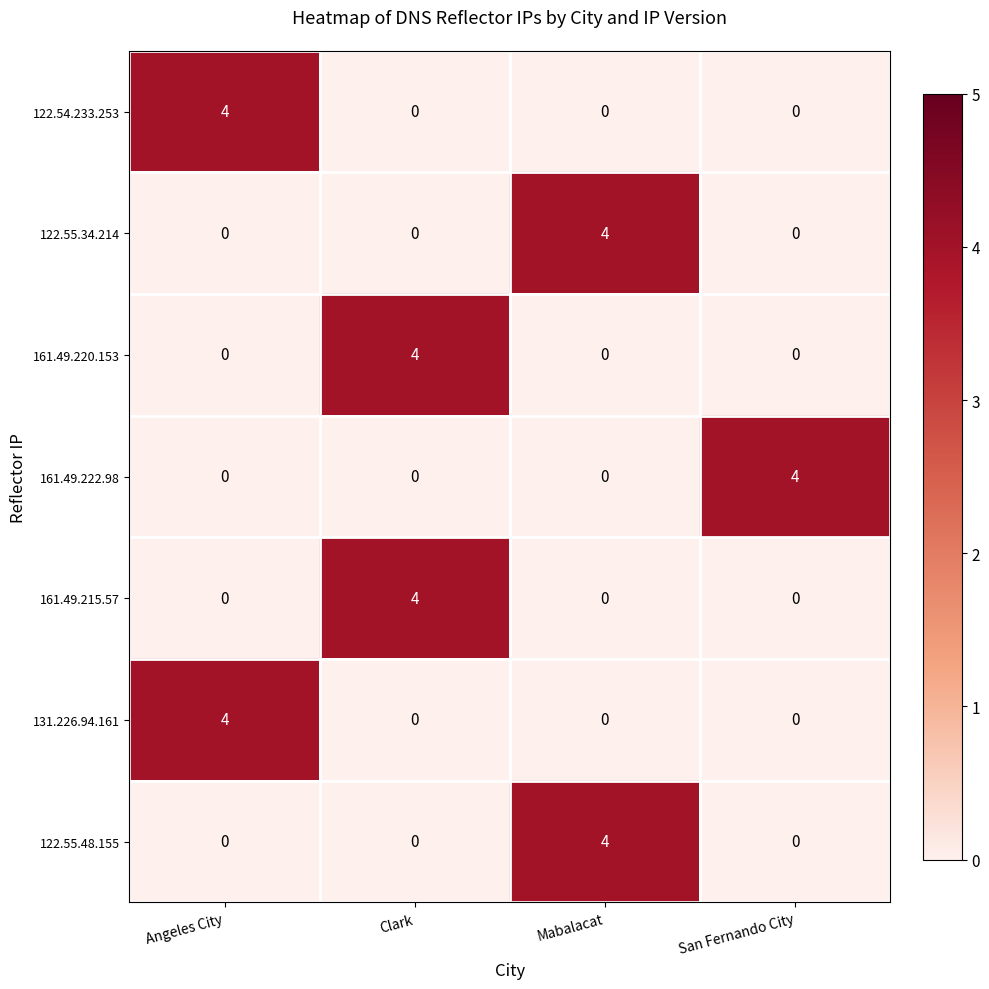

What is the sum of all 122.55.34.214 values?

4